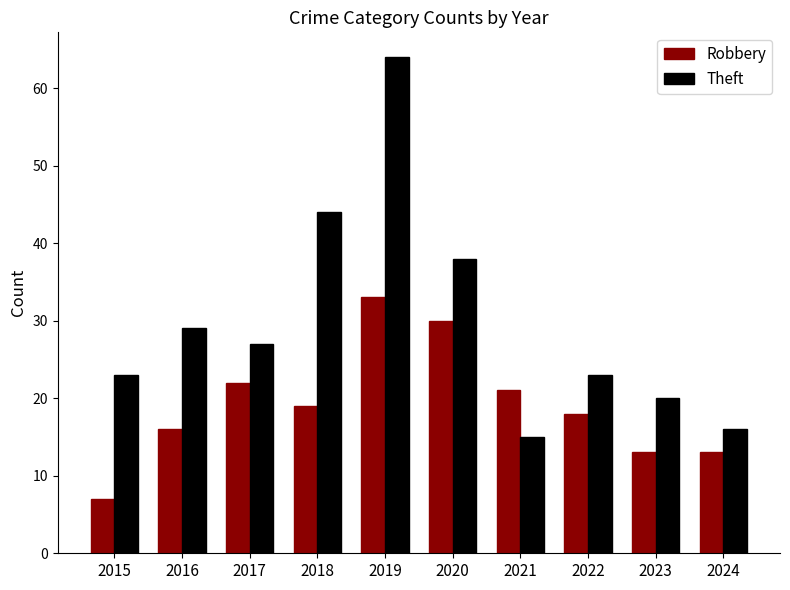

Is it true that Robbery equals 33 at 2019?

True